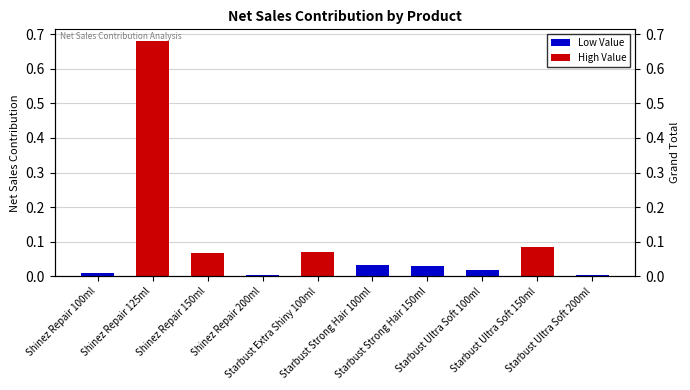

How many bars are there in total?

10